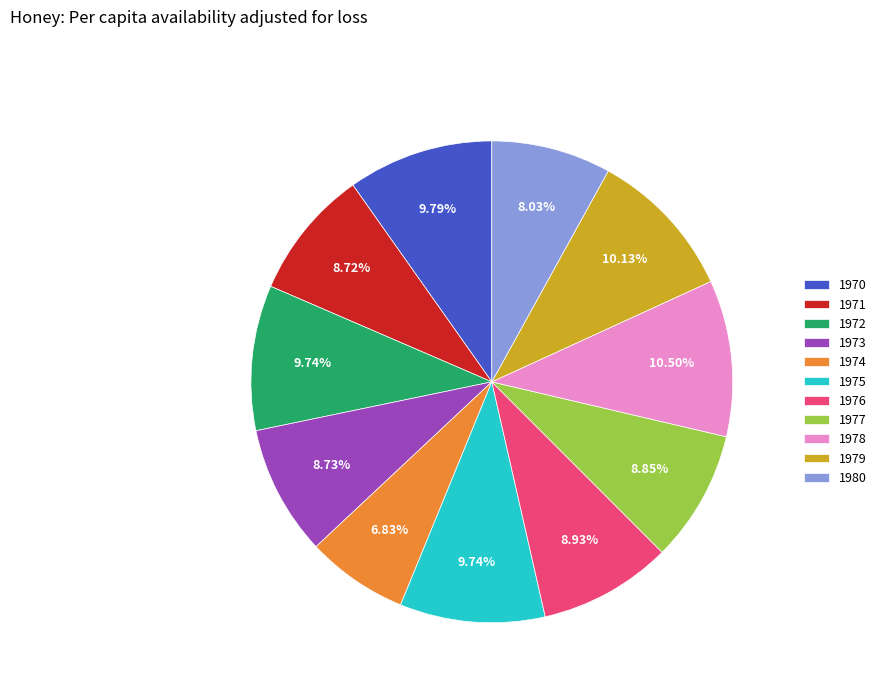

Which has a higher value, 1976 or 1975?

1975